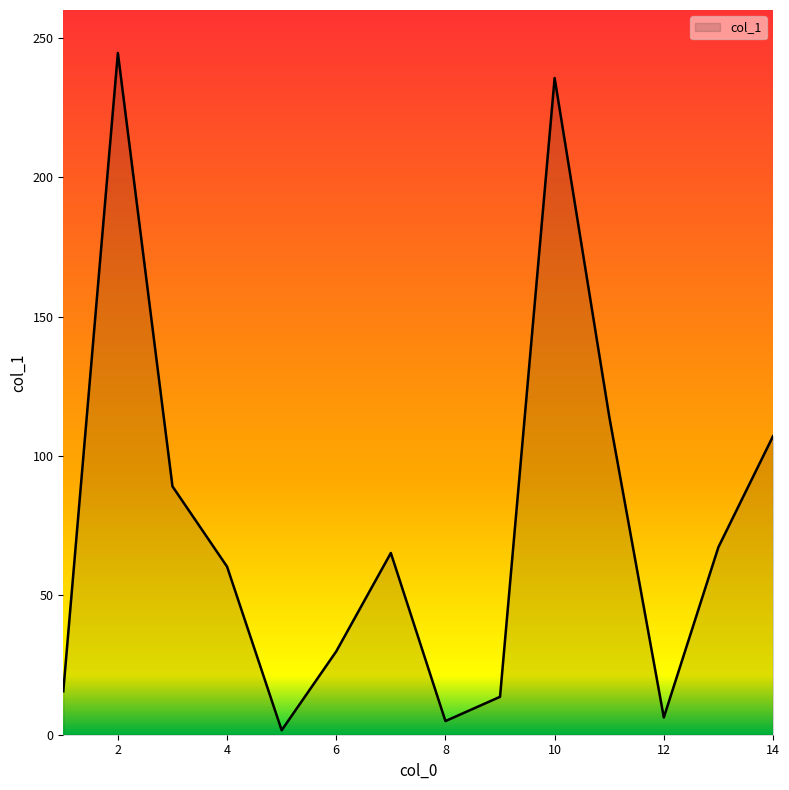

What is the difference between the second highest and minimum values?

234.0